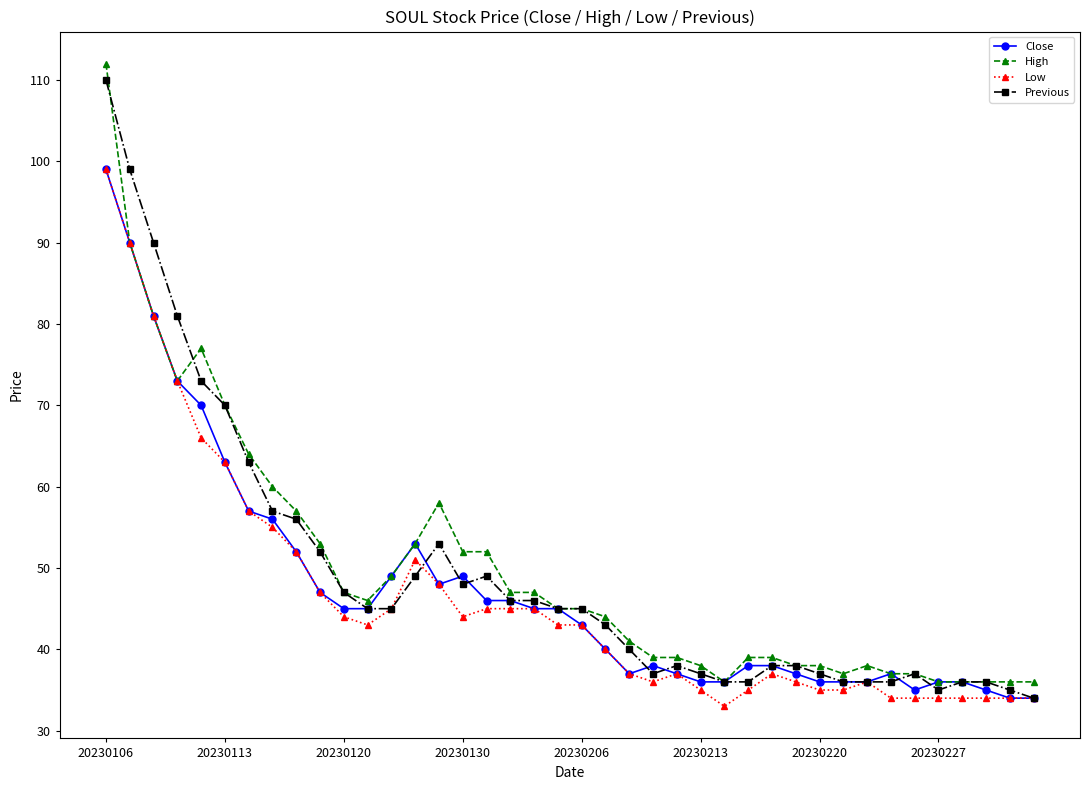

After their last crossing, which series has the higher values: Previous or High?

High